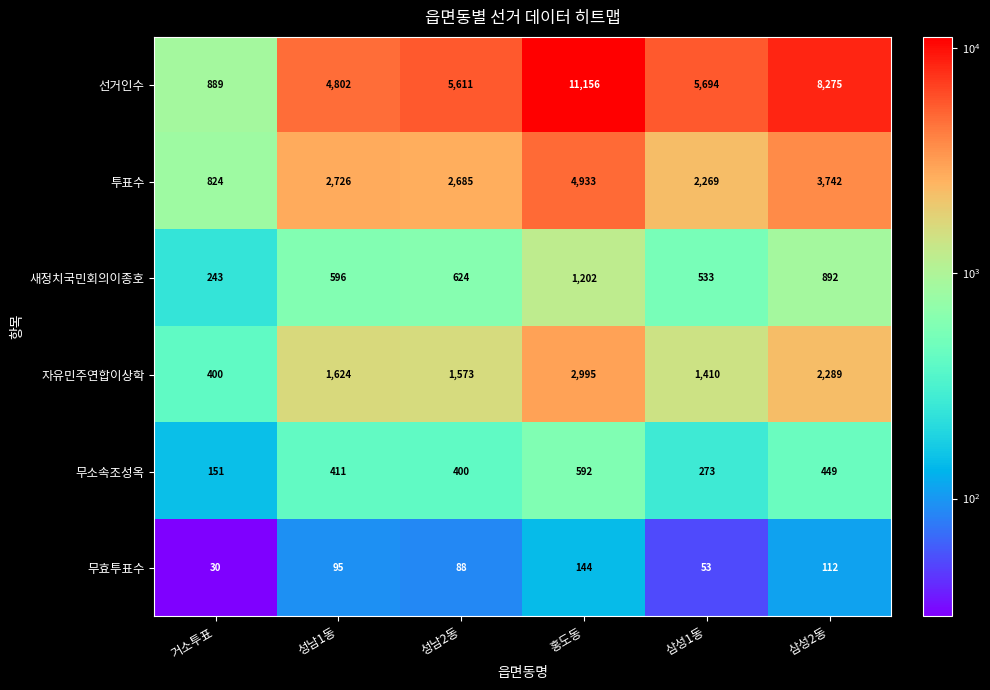

The value of 투표수 at 삼성1동 is 2269. True or false?

True